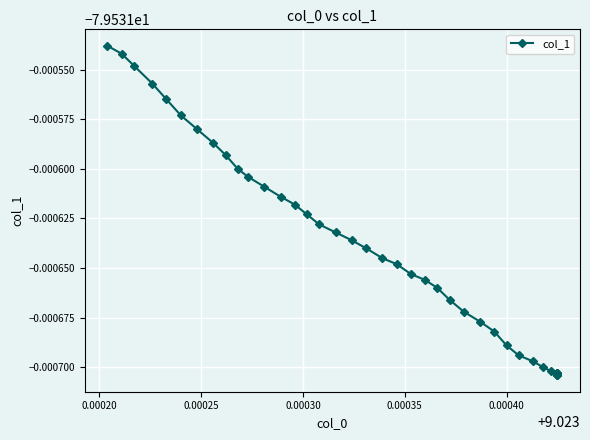

True or false: there are more than 1 points higher than both neighbors.

False